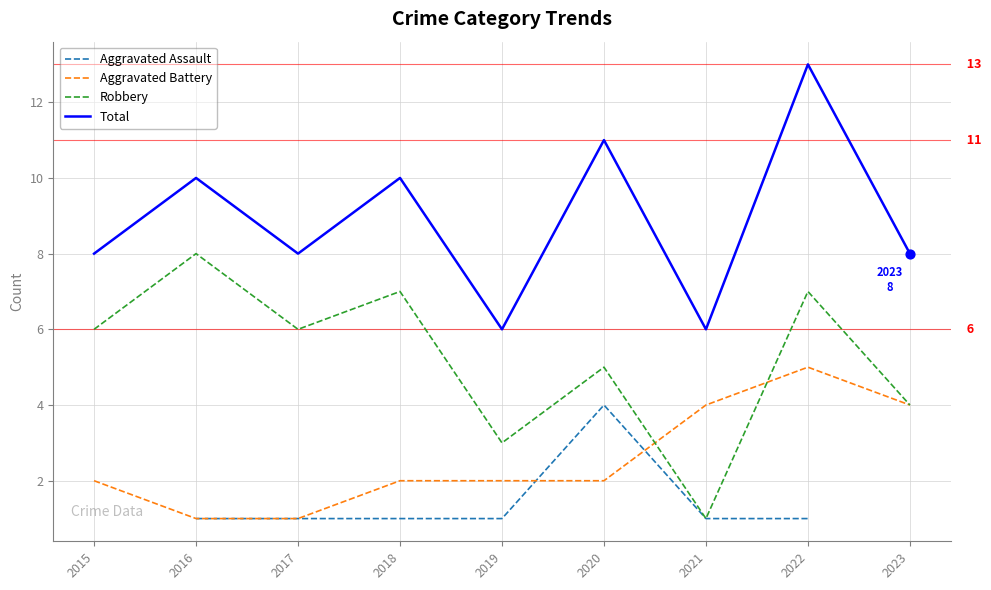

Which series contains the lowest Y value?

Aggravated Battery